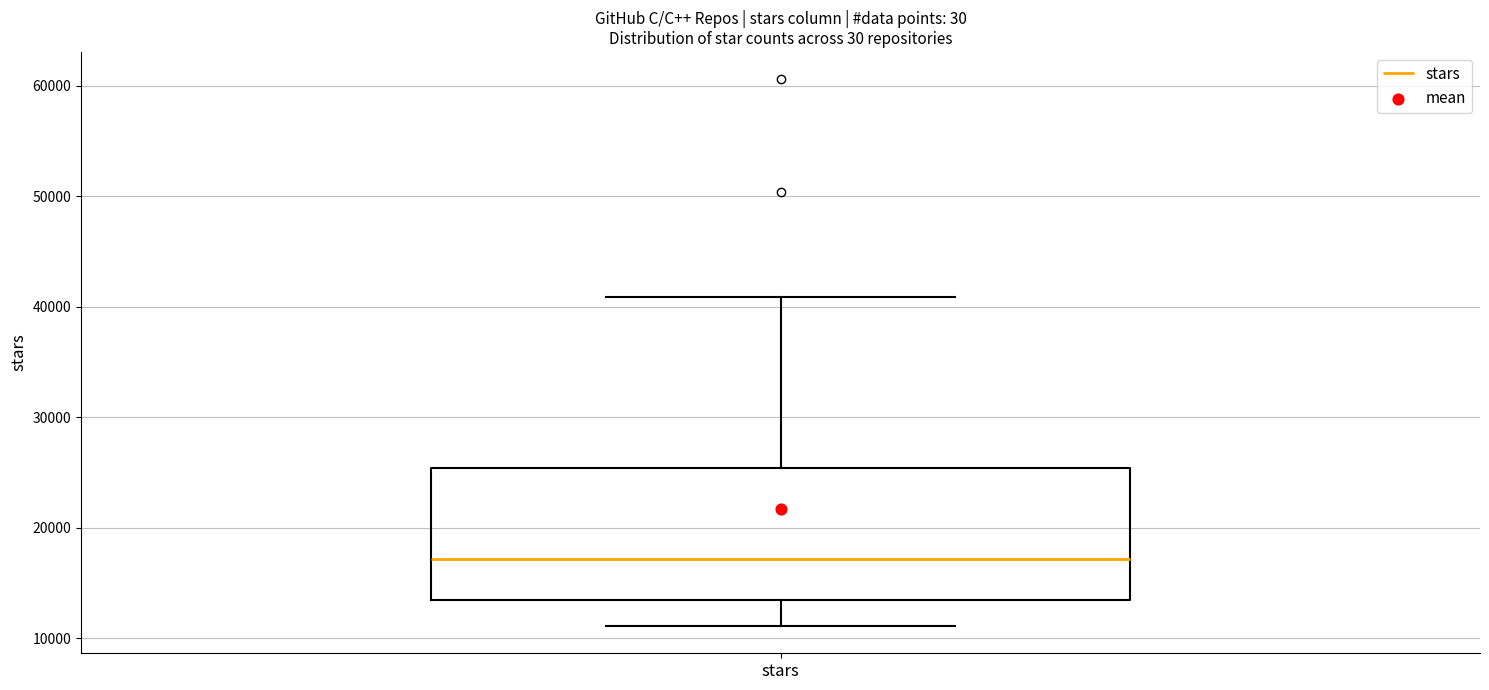

Where does the lower whisker of the box for stars end on the y-axis? The values are not printed on the chart, so give them approximately, as read against the axis.

11000